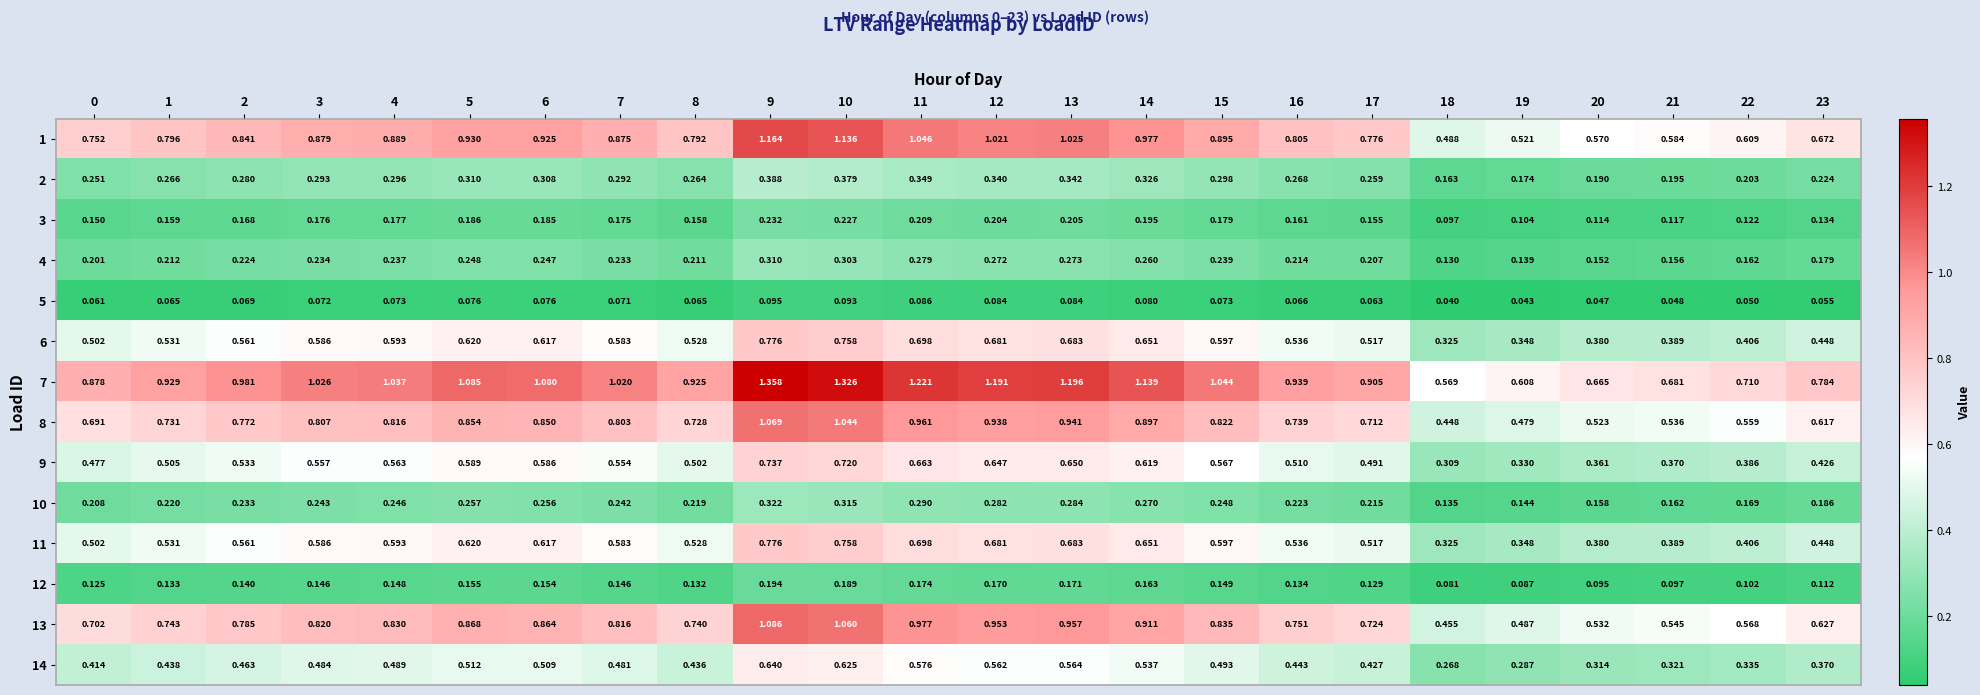

At which category does the chart reach its minimum across all series?

18